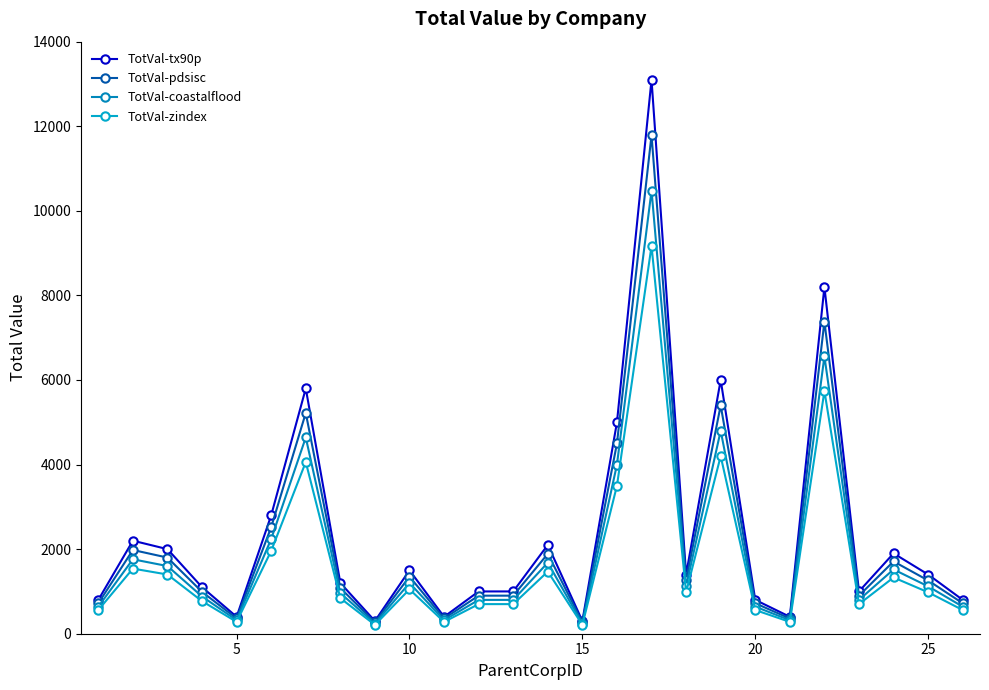

How many series are shown in this chart?

4